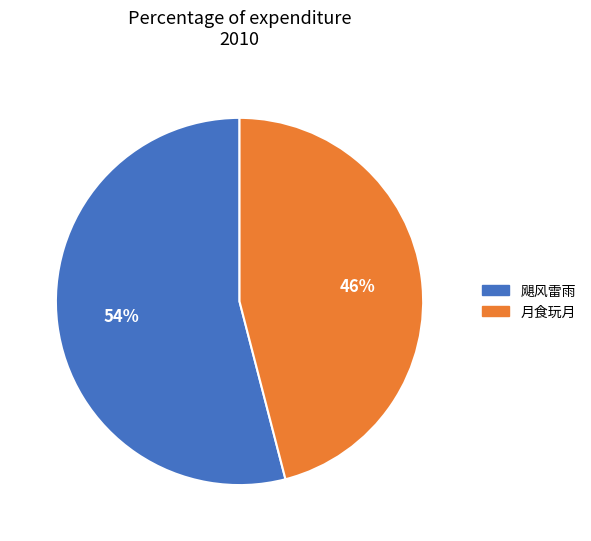

Between 飓风雷雨 and 月食玩月, which is larger?

飓风雷雨